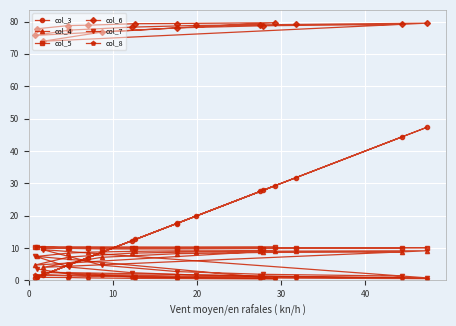

What is the minimum value for col_6?

73.9